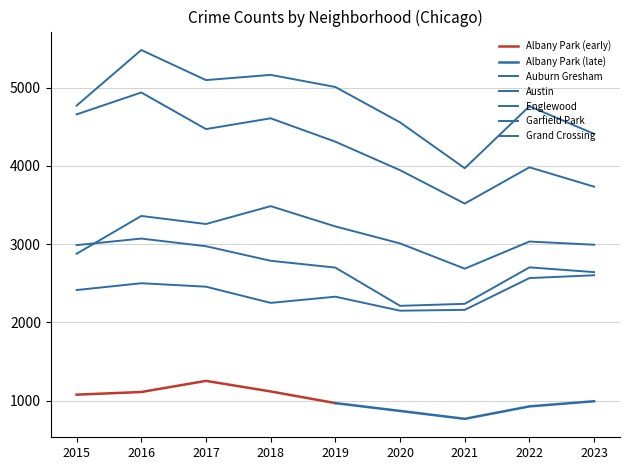

Rank the categories by Grand Crossing value from lowest to highest.

2020, 2021, 2018, 2019, 2015, 2017, 2016, 2022, 2023